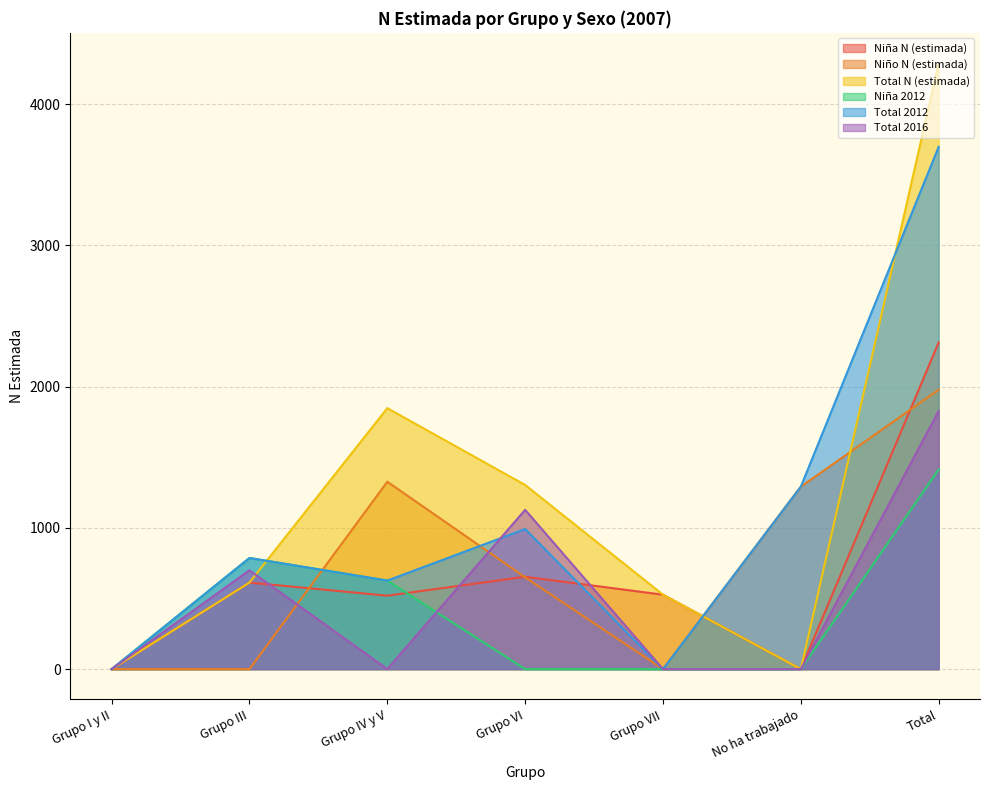

Which series has the largest range (max minus min)?

Total N (estimada)